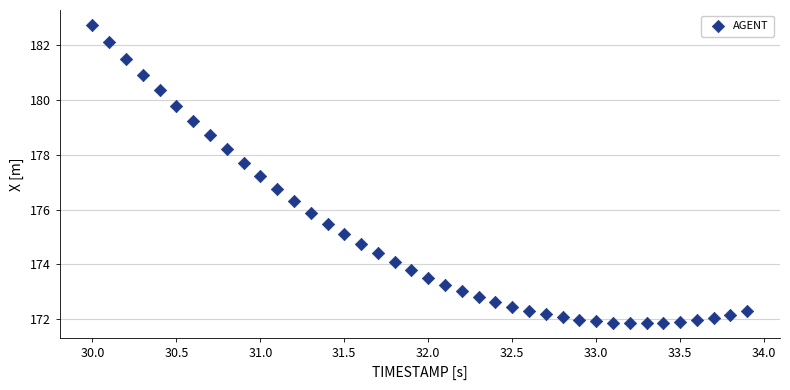

What is the range of X values (max minus min)?

3.9